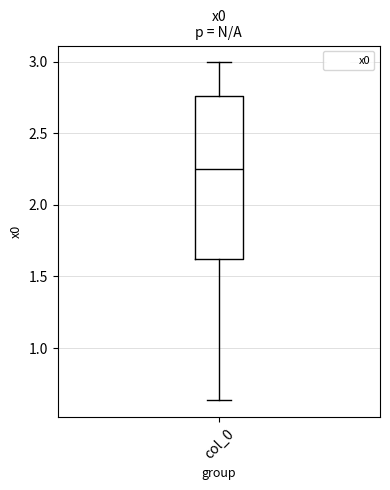

Read this box plot against the y-axis: the position of the median line, the range covered by the box, and the ends of both whiskers. The values are not printed on the chart, so give them approximately, as read against the axis.

median 2.25, box 1.60 to 2.75, whiskers 0.65 to 3.00